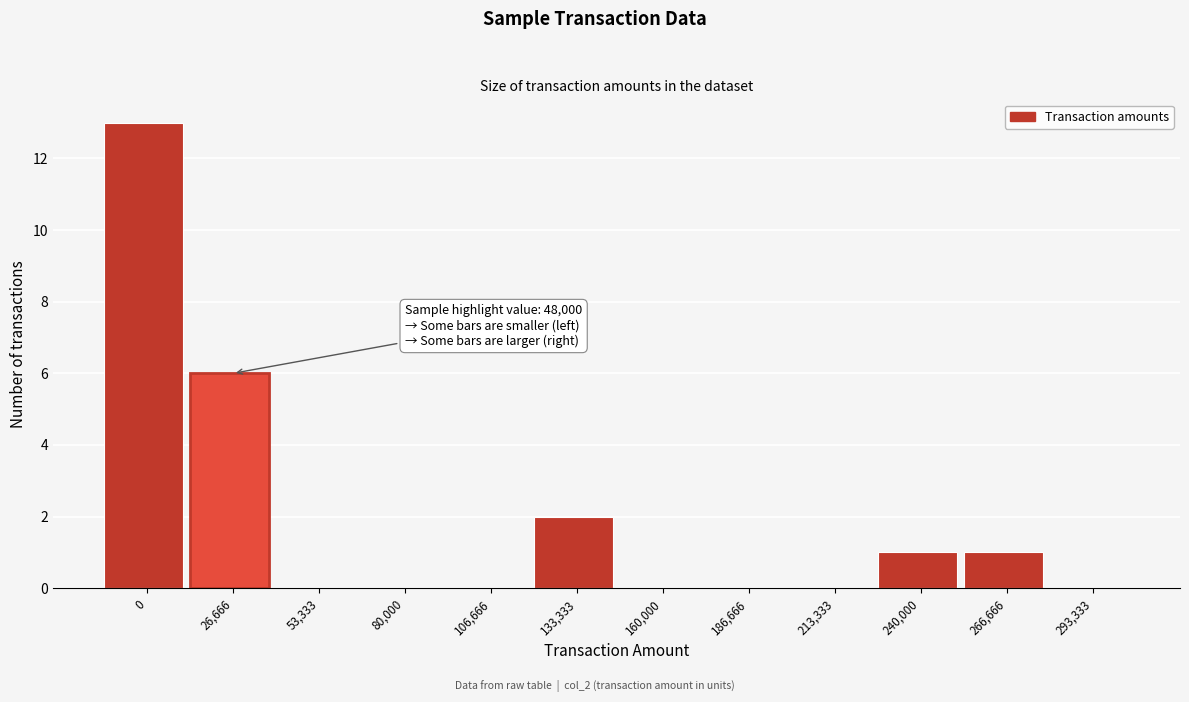

Reading left to right, transcribe all the data shown in this chart.

0=13	26,666=6	53,333=0	80,000=0	106,666=0	133,333=2	160,000=0	186,666=0	213,333=0	240,000=1	266,666=1	293,333=0